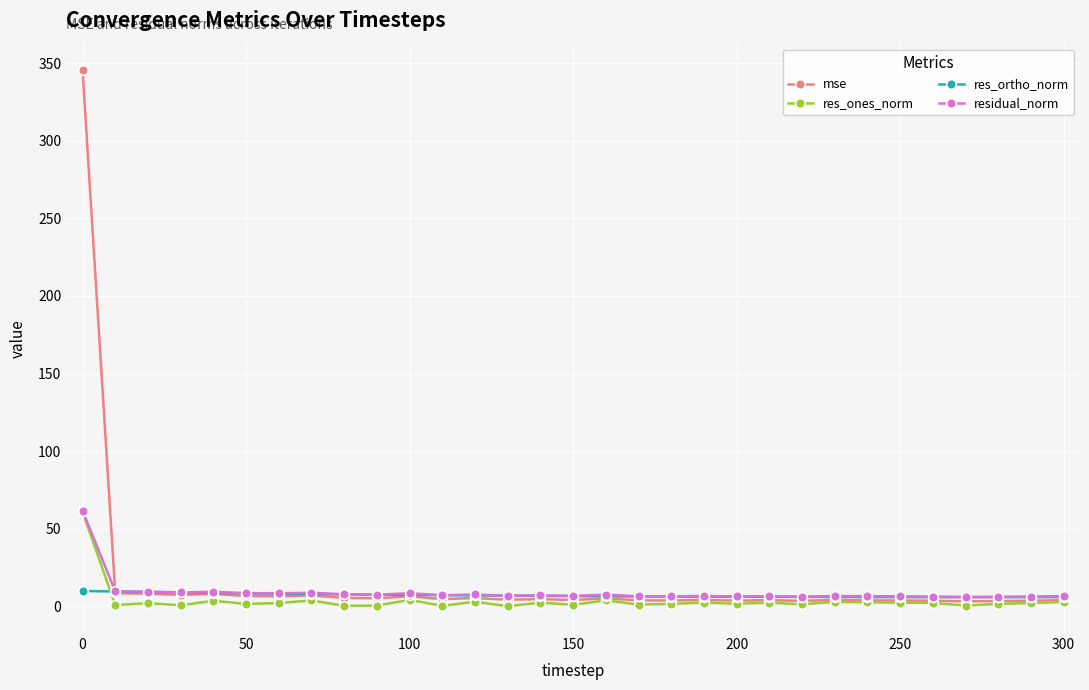

True or false: res_ones_norm has more than 2 points higher than both neighbors.

True